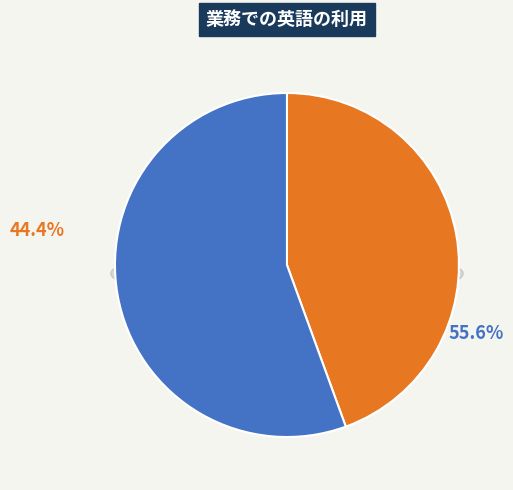

How much of the chart is everything except Truck 0?

55.6%